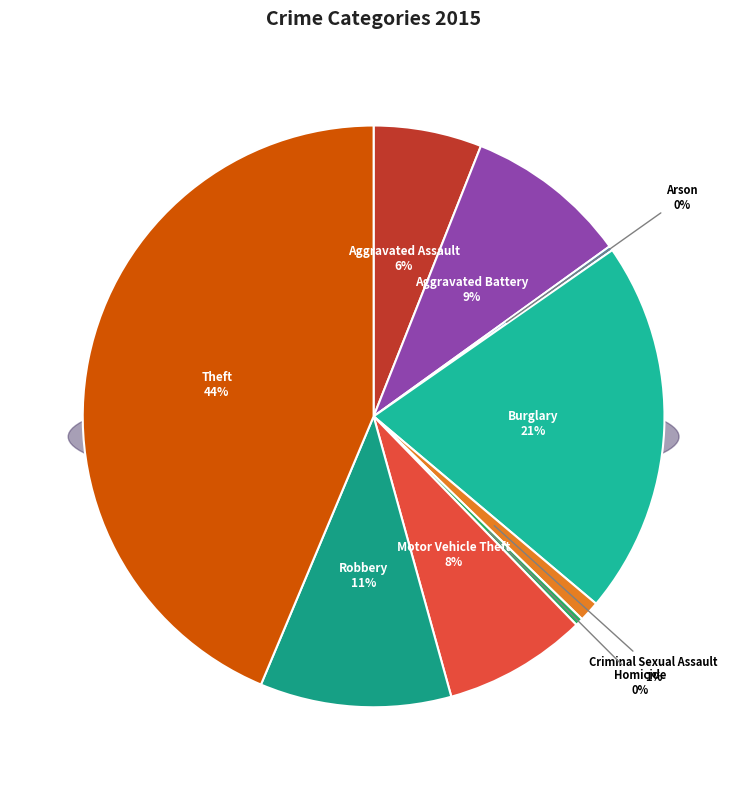

How many slices are in this pie chart?

9